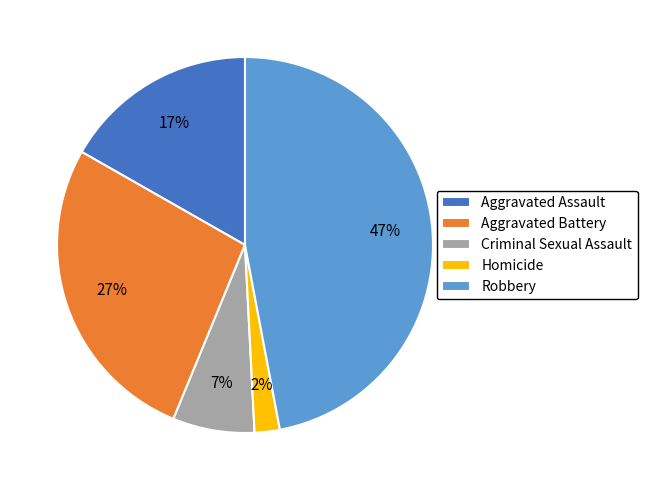

What percentage is the Criminal Sexual Assault slice, to the nearest percent?

7%